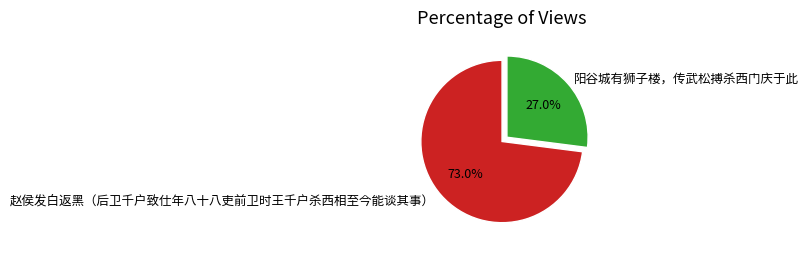

How many segments does this pie chart have?

2